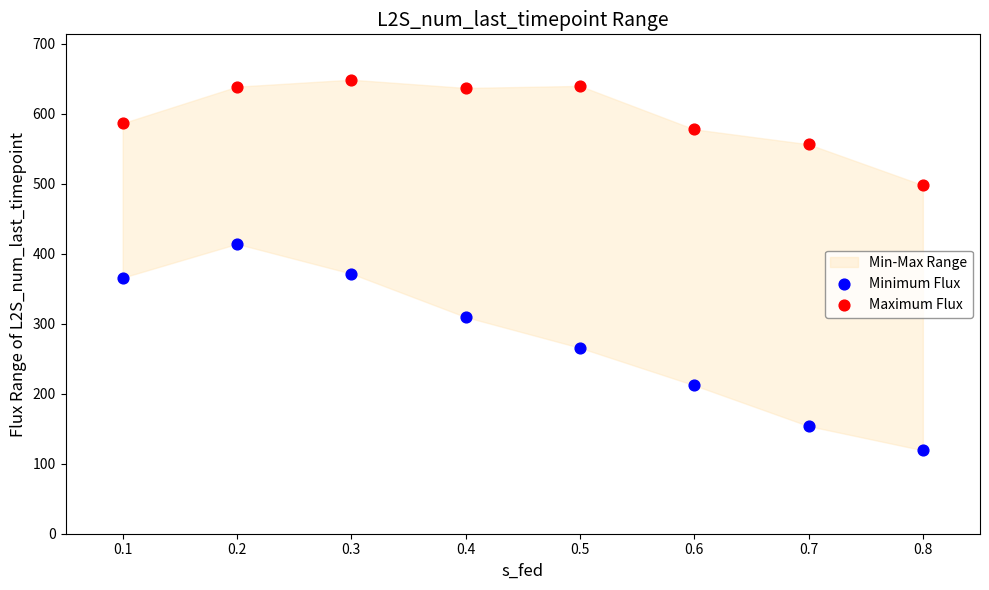

Which series contains the lowest Y value?

Minimum Flux